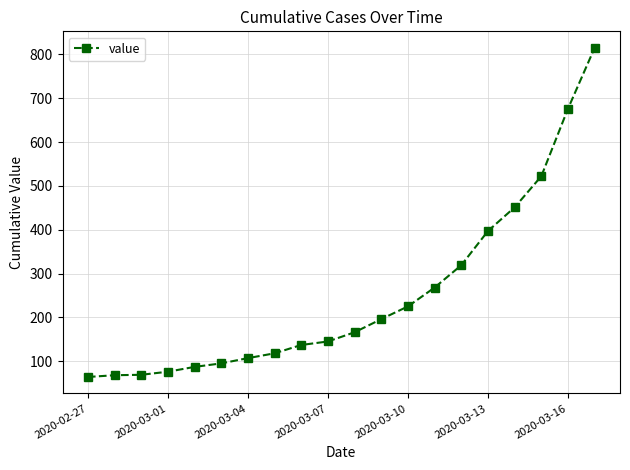

What is the maximum value shown in the chart?

815